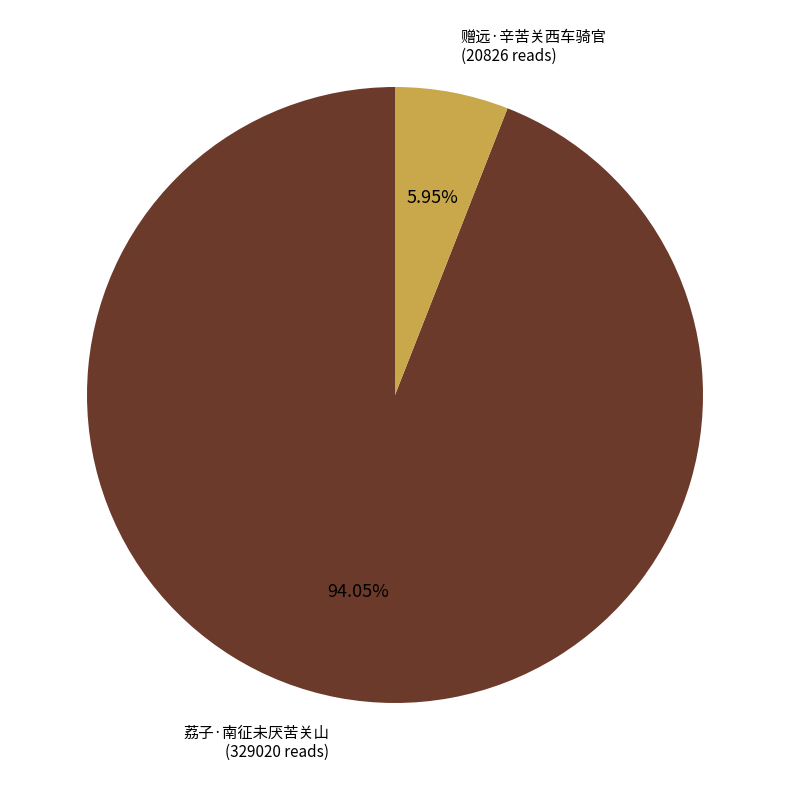

Does any single category account for the majority?

Yes